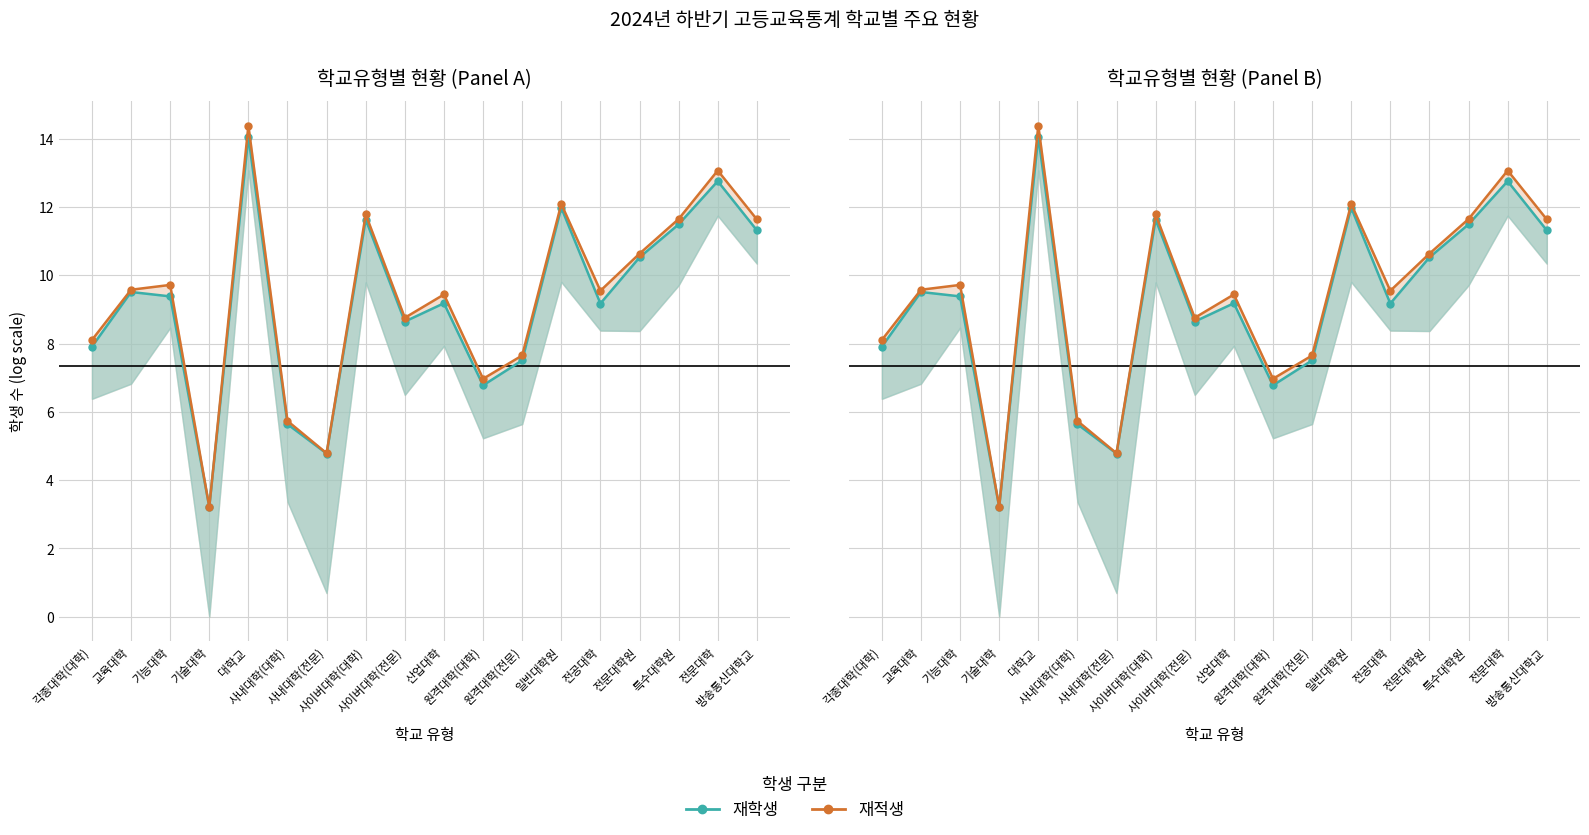

What is the label of the 17th point from the right?

교육대학